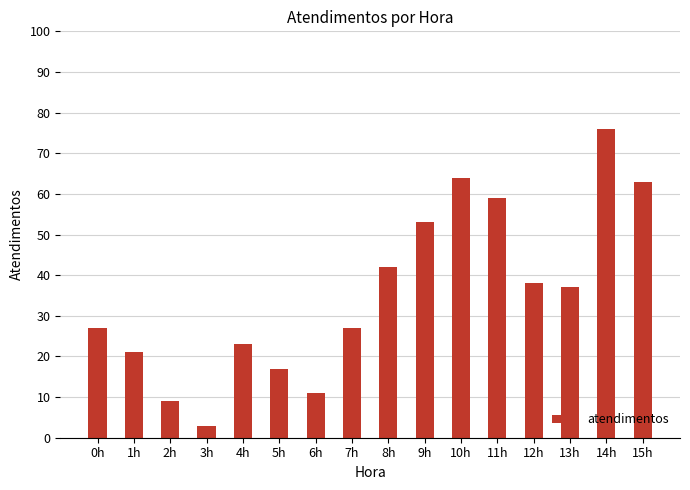

What is the maximum value shown in the chart?

76